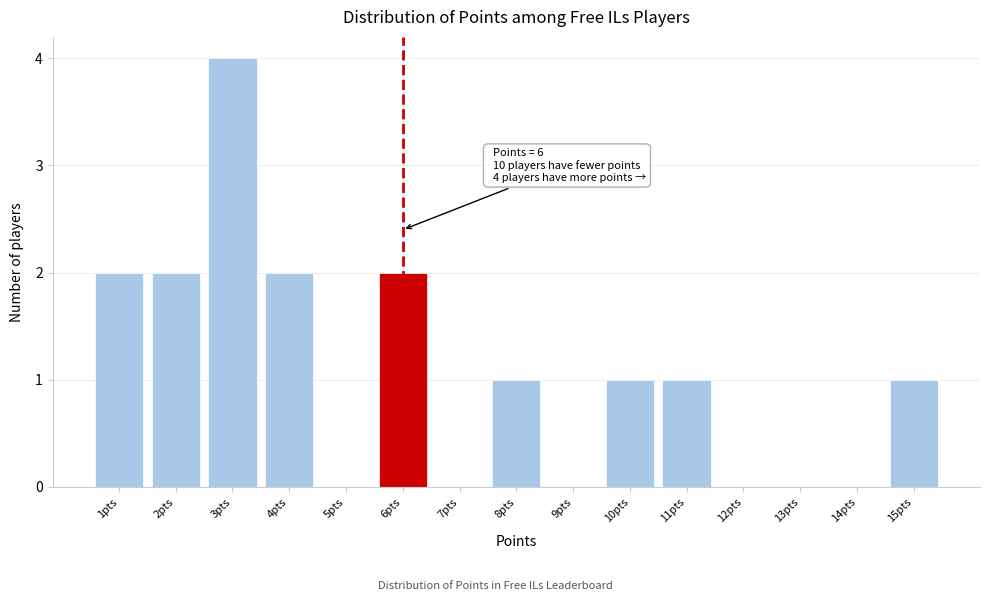

Over which range of the x-axis is the bar tallest?

2.5 to 3.5